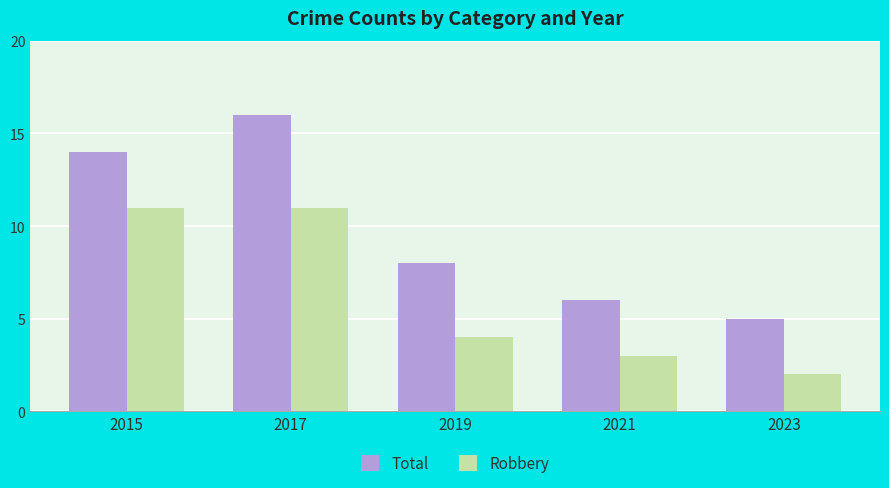

At 2023, list the series in order from largest to smallest.

Total, Robbery